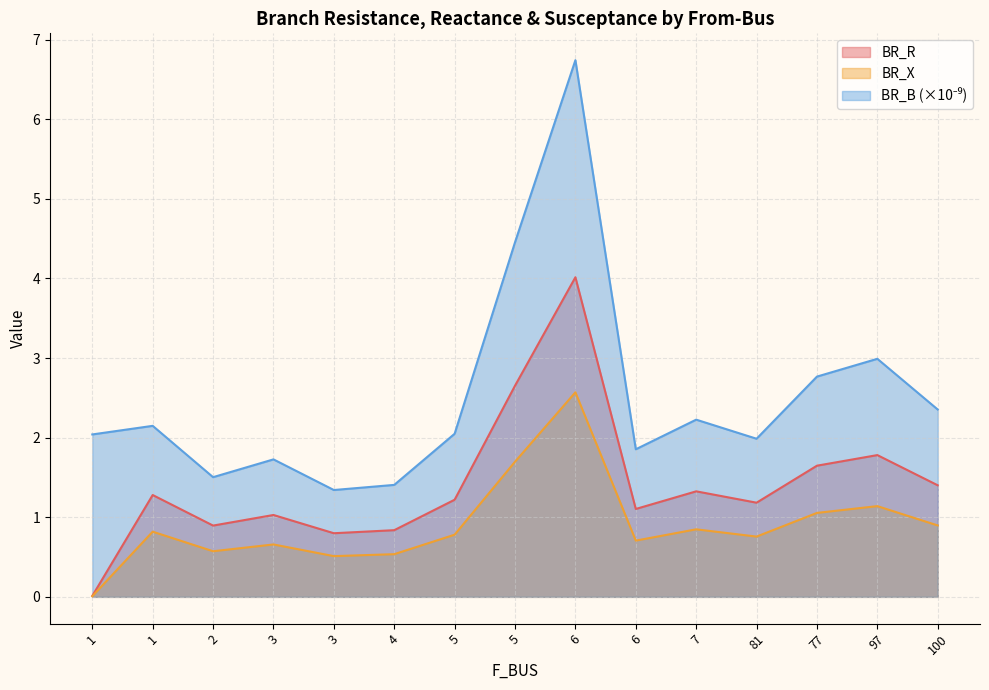

At how many categories does at least one series exceed 2?

9